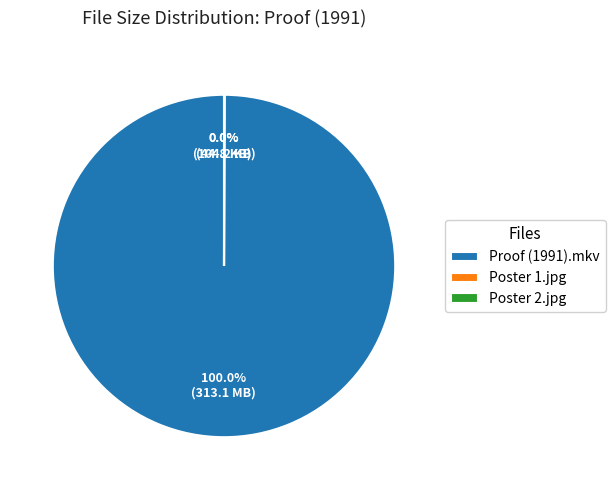

Which slice is the largest?

Proof (1991).mkv